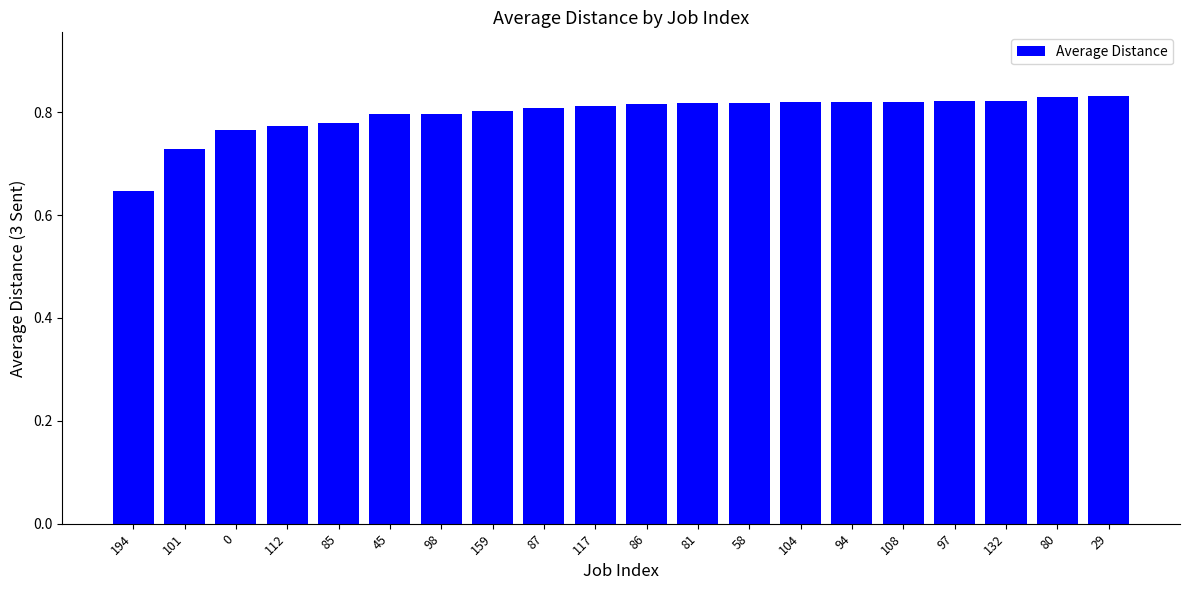

Does the chart contain any negative values?

No